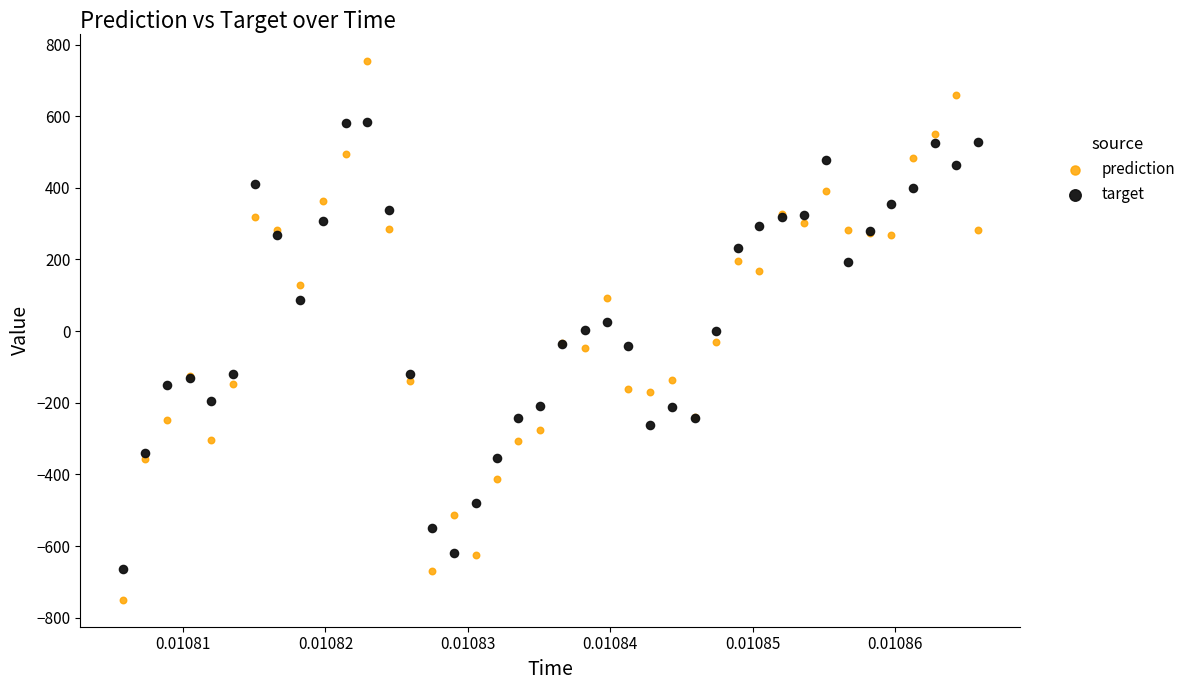

Which series contains the highest Y value?

prediction